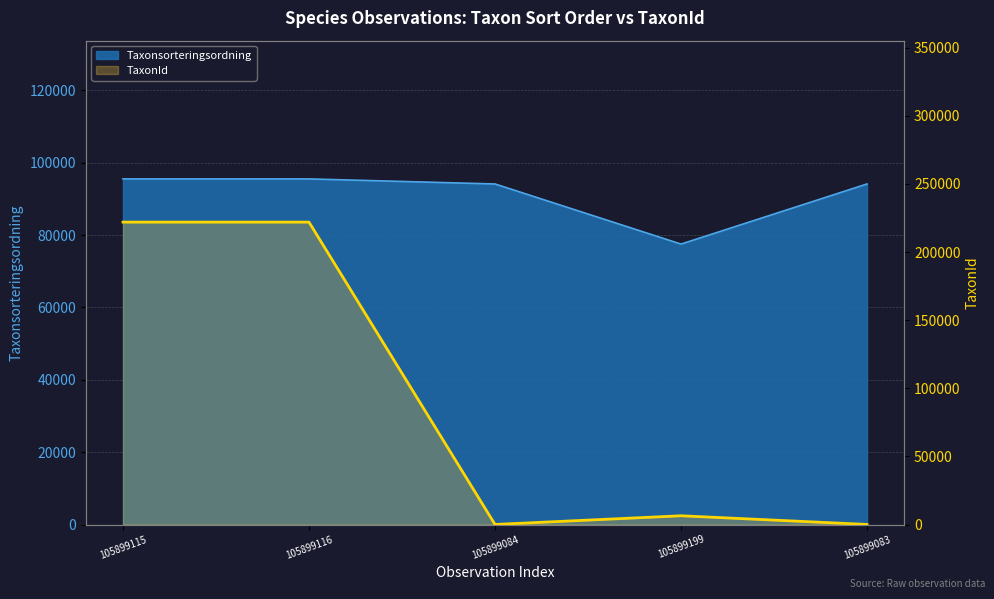

Reading left to right, what are all the values shown in this chart?

221945	221945	53	6425	53